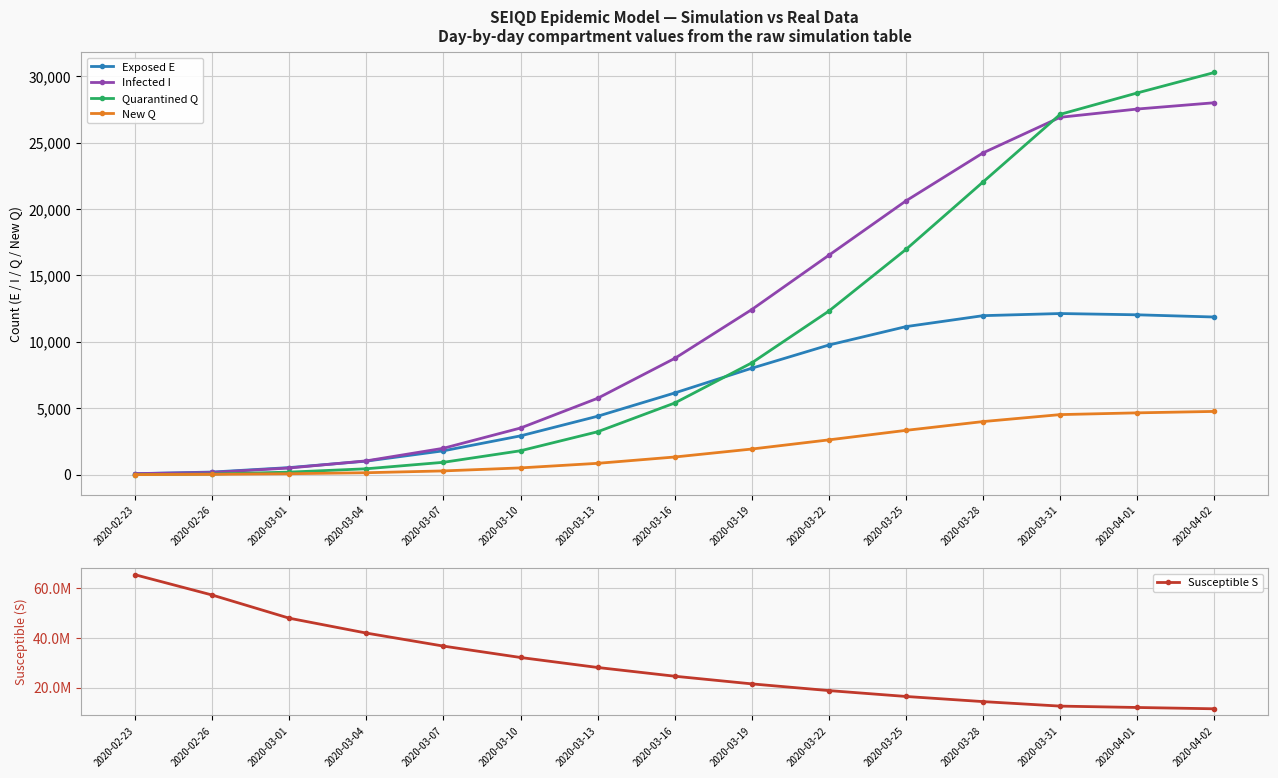

How many lines are shown in the chart?

5